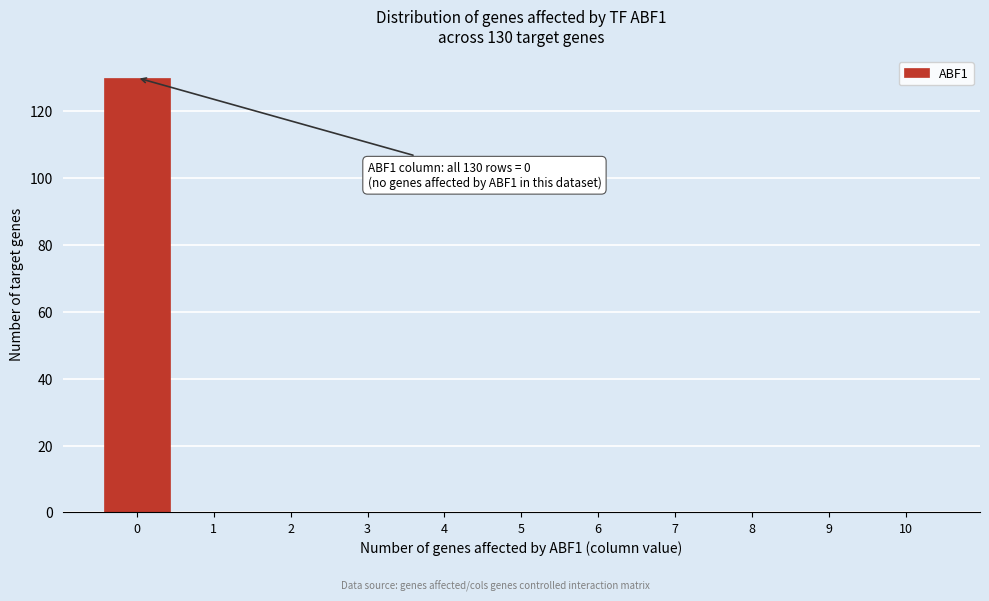

Reading right to left, transcribe all the data shown in this chart.

10=0	9=0	8=0	7=0	6=0	5=0	4=0	3=0	2=0	1=0	0=130